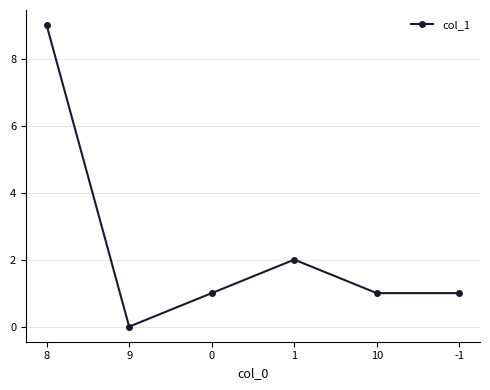

How many series are shown in this chart?

1